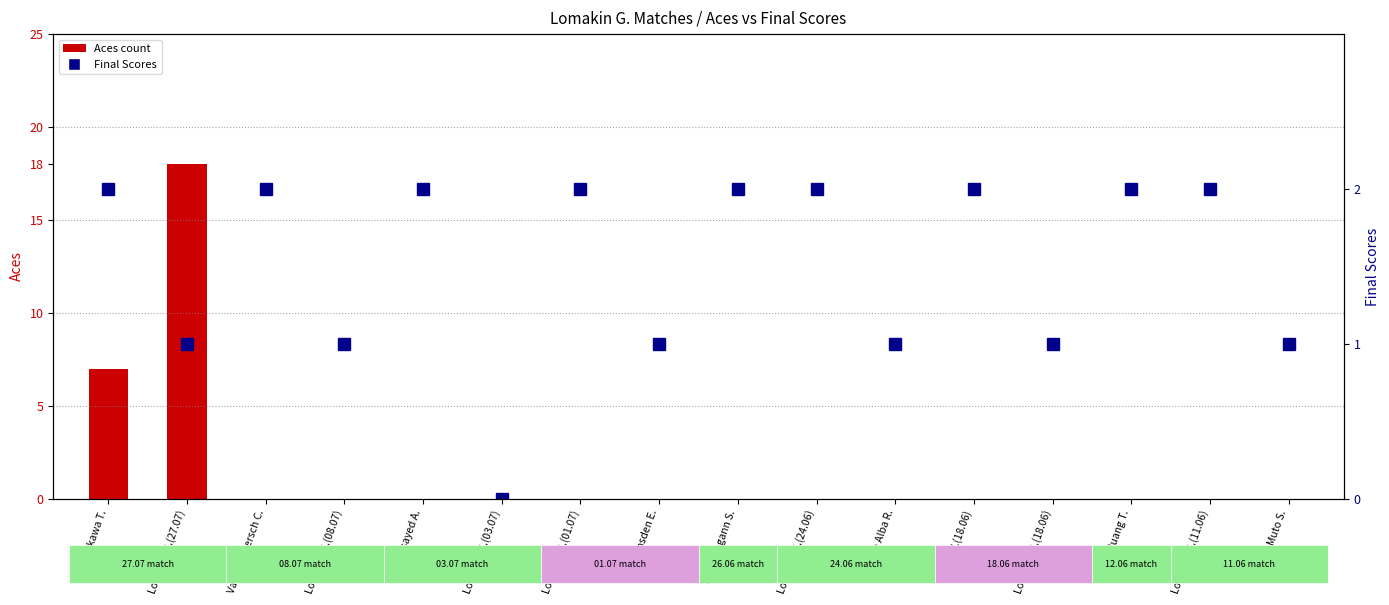

What position from the right is Lomakin G.(27.07)?

15